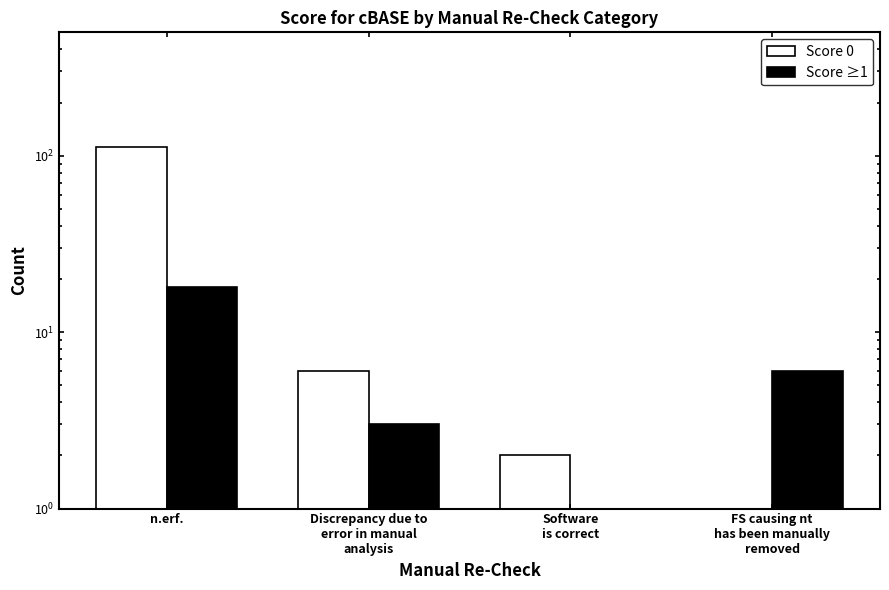

How many values in Score 0 are above zero?

3